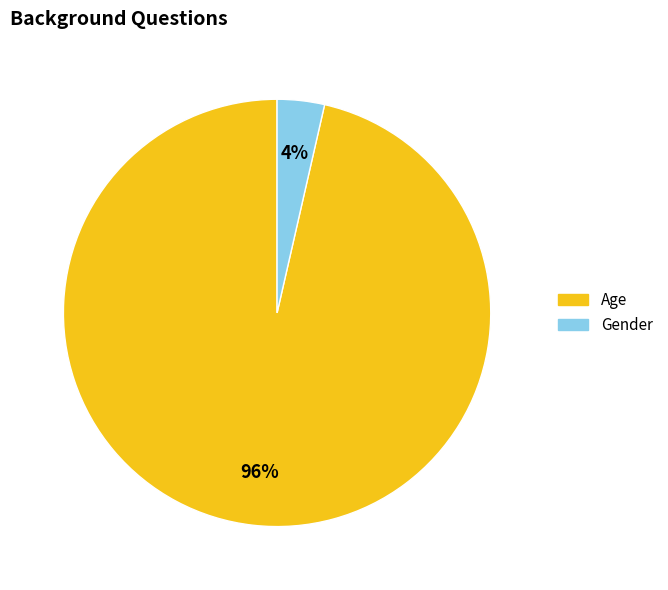

How many slices are in this pie chart?

2